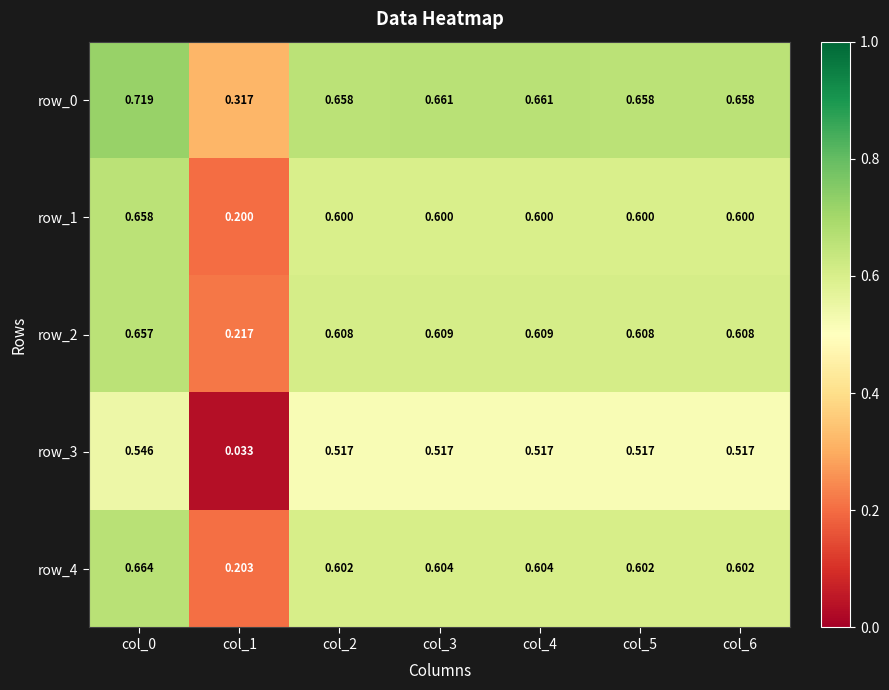

Is the value of row_0 at col_5 greater than the value of row_1 at col_5?

Yes